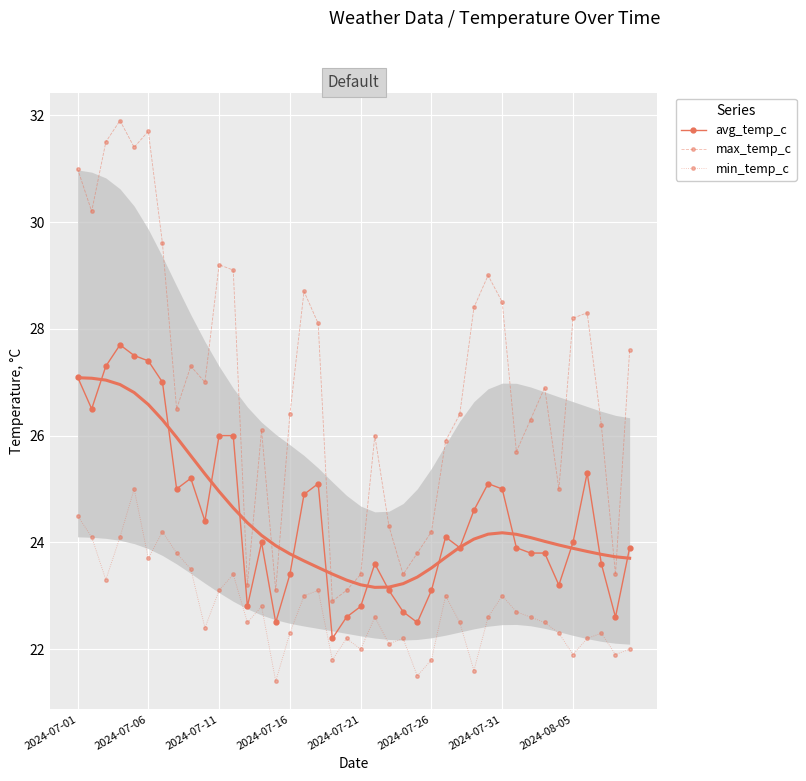

What is the total value across all series at 18?

66.9